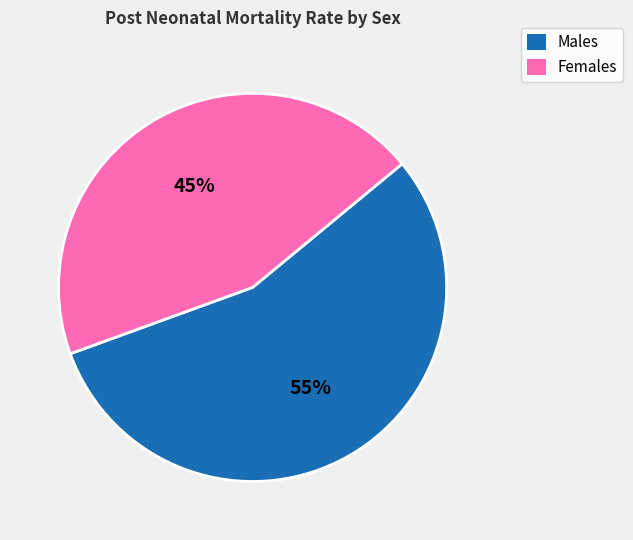

Does any single category account for the majority?

Yes